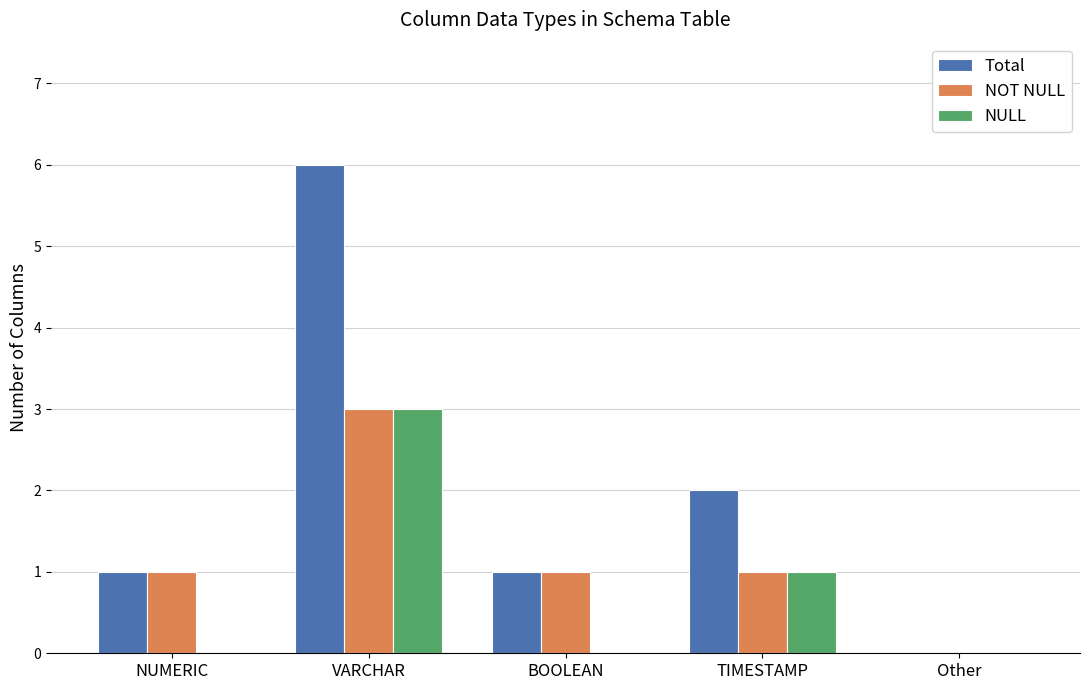

At which category is the sum across all series the highest?

VARCHAR